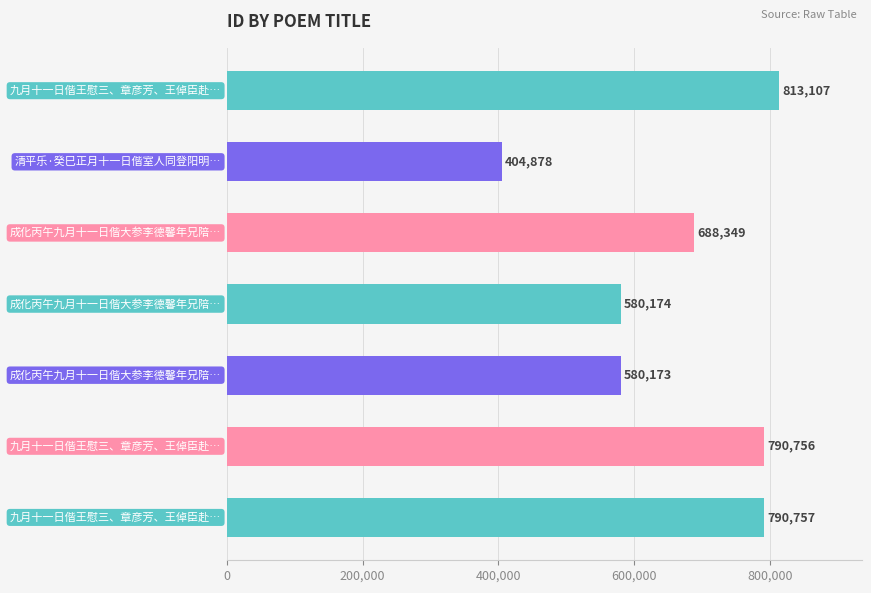

What is the value of the 1st bar from the top?

813107